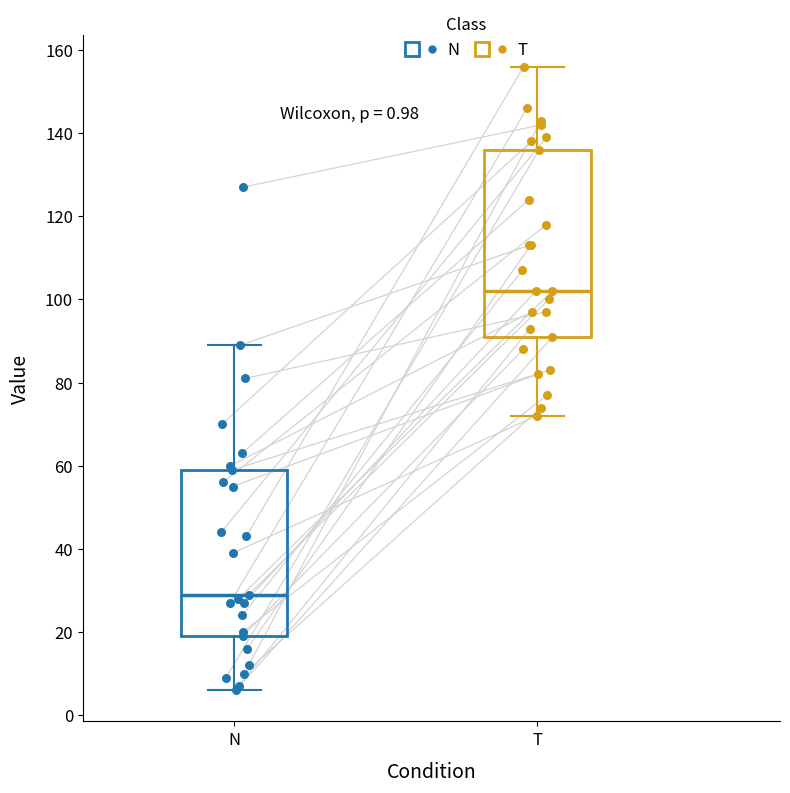

Which box is the tallest, from its lower edge to its upper edge?

T